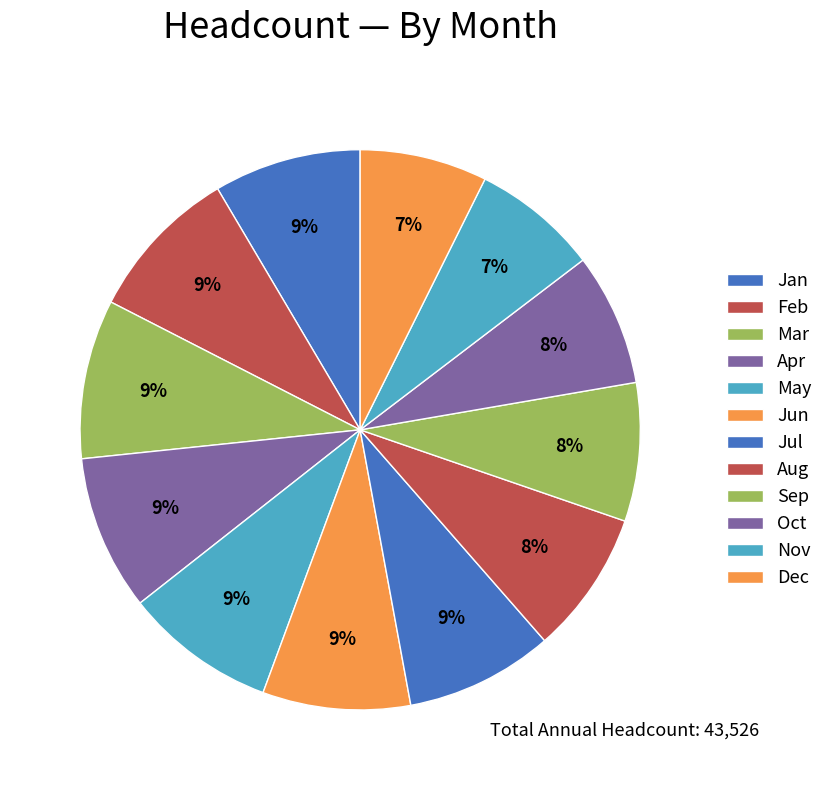

What percentage is the Mar slice, to the nearest percent?

9%